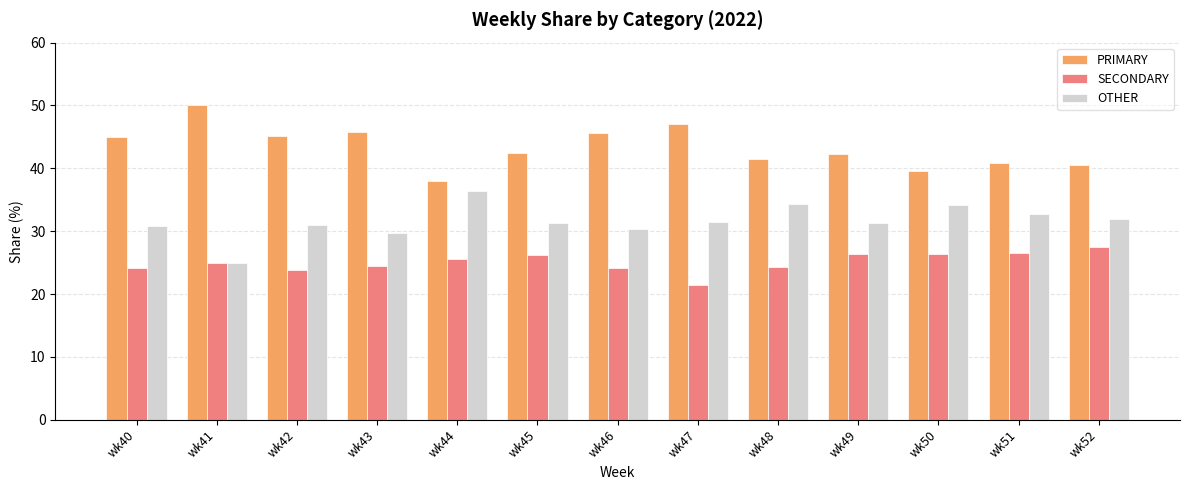

The value of OTHER at wk44 is 36.4. True or false?

True